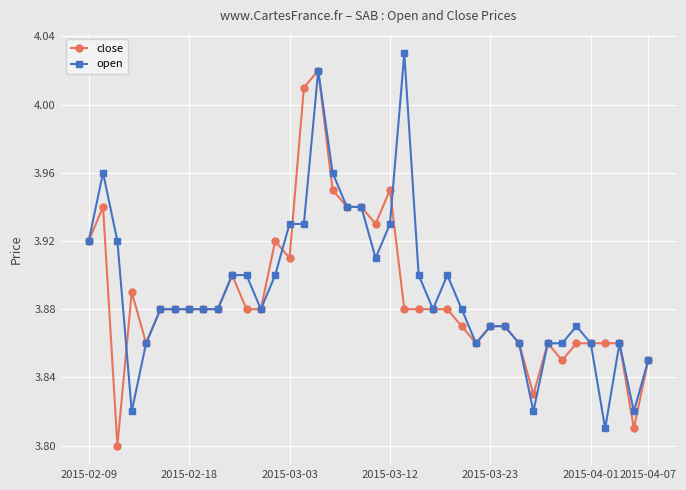

At how many categories does at least one series exceed 3?

40